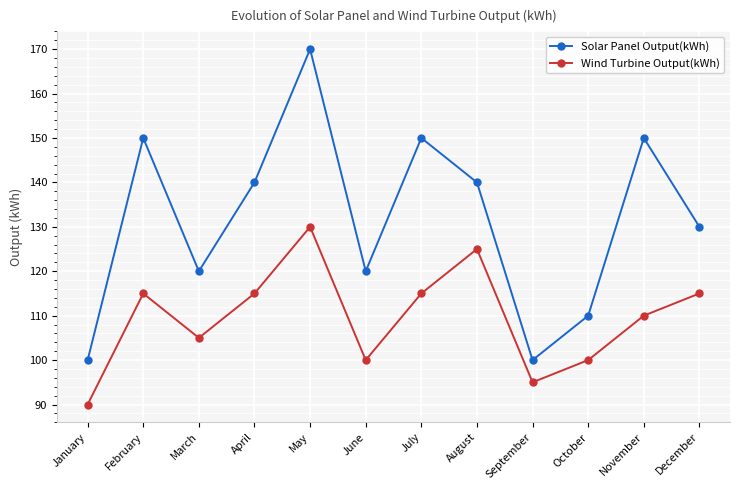

True or false: Solar Panel Output(kWh) and Wind Turbine Output(kWh) intersect in this chart.

False